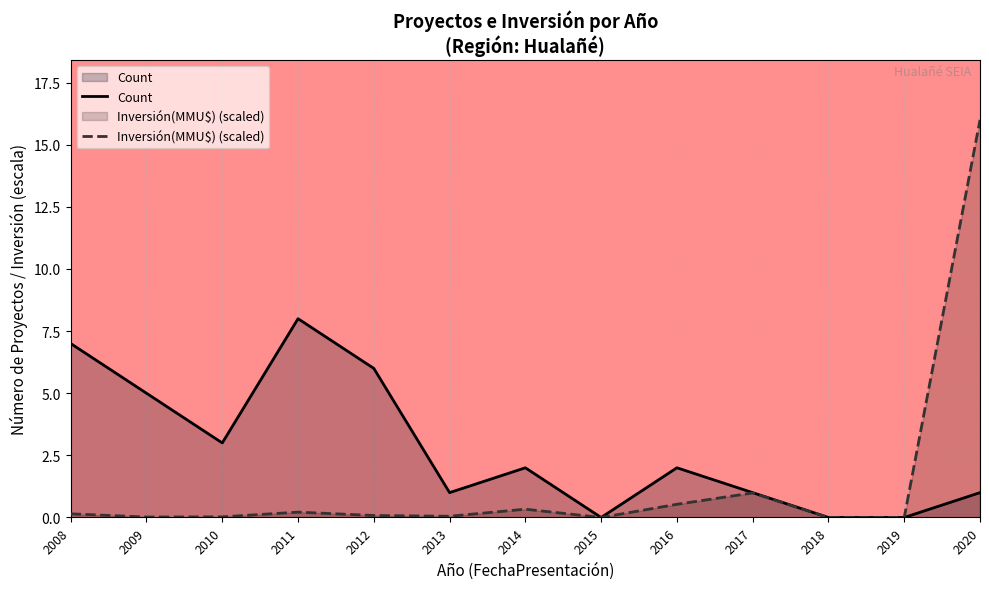

How many categories are shown in the chart?

13